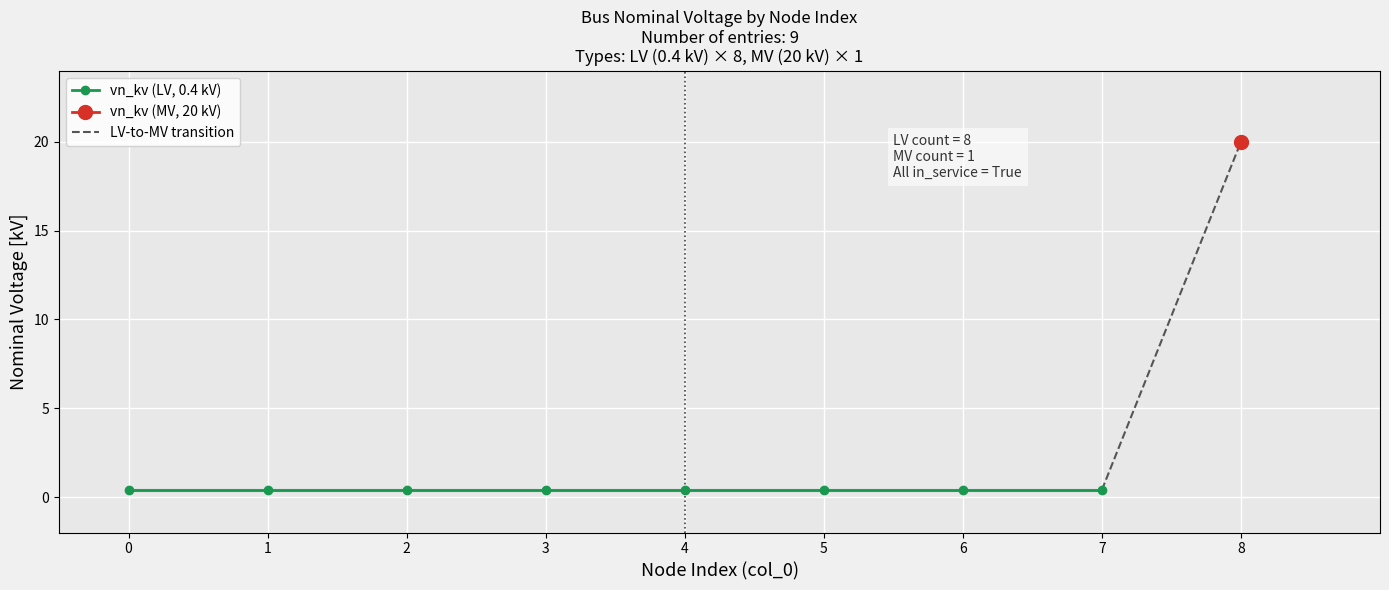

Is it true that the value at 4 is 0.4?

True